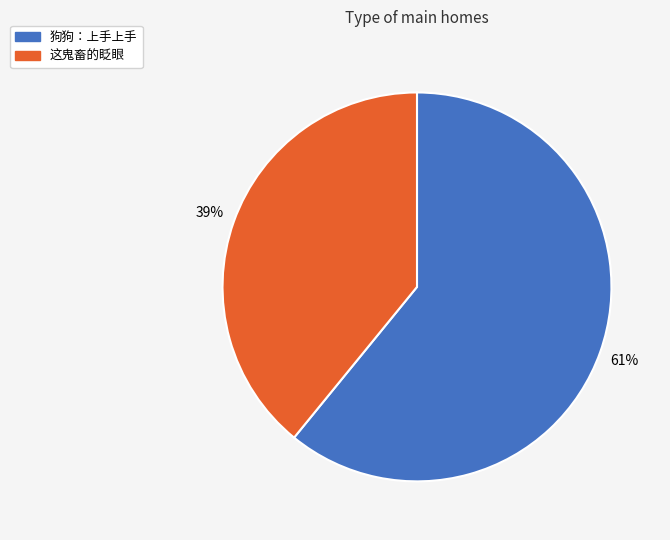

What percentage is the 狗狗：上手上手 slice, to the nearest percent?

61%